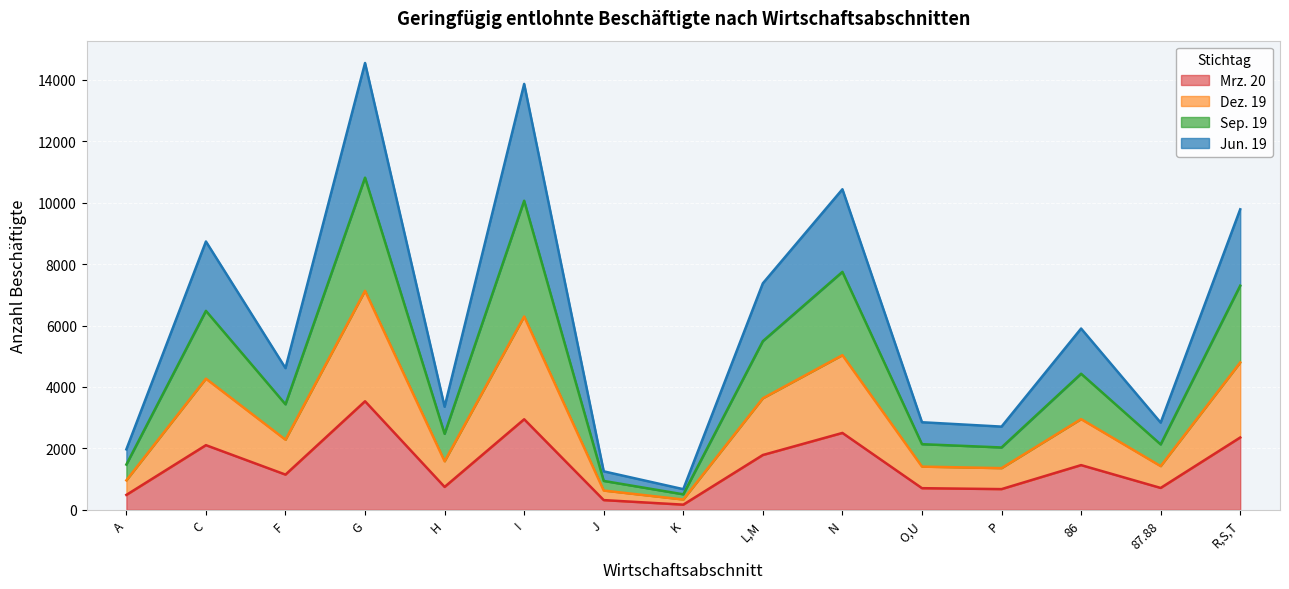

What is the total value across all series at C?

8735